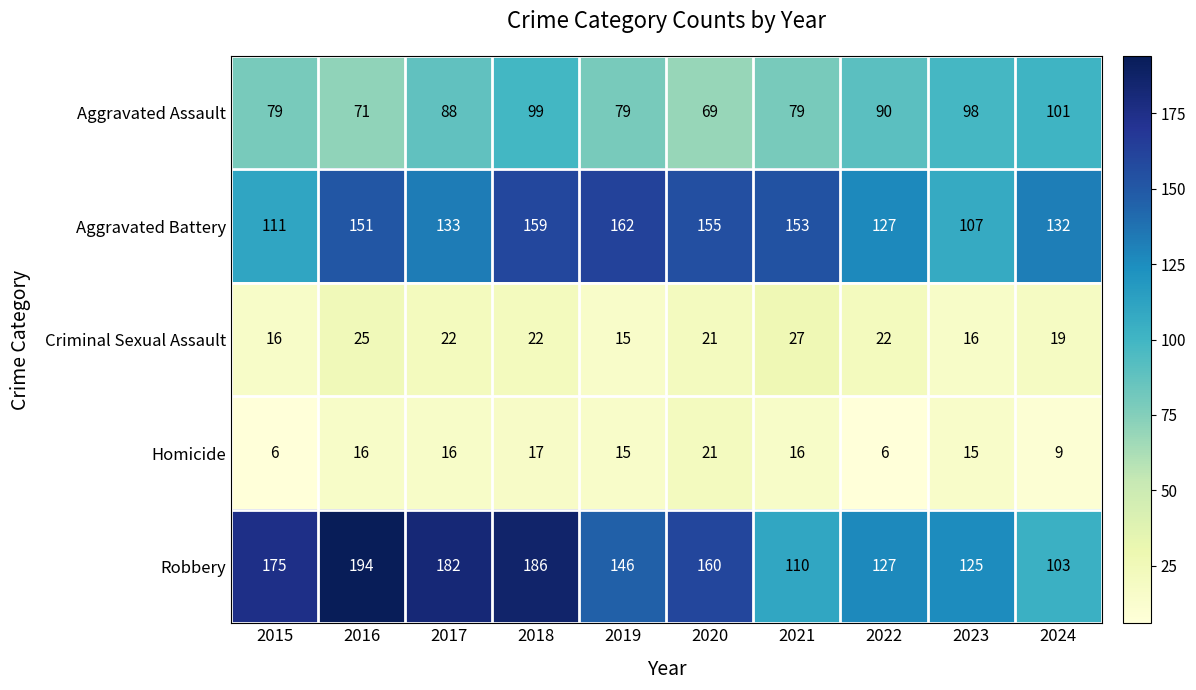

Rank the series by their maximum value, from highest to lowest.

Robbery, Aggravated Battery, Aggravated Assault, Criminal Sexual Assault, Homicide